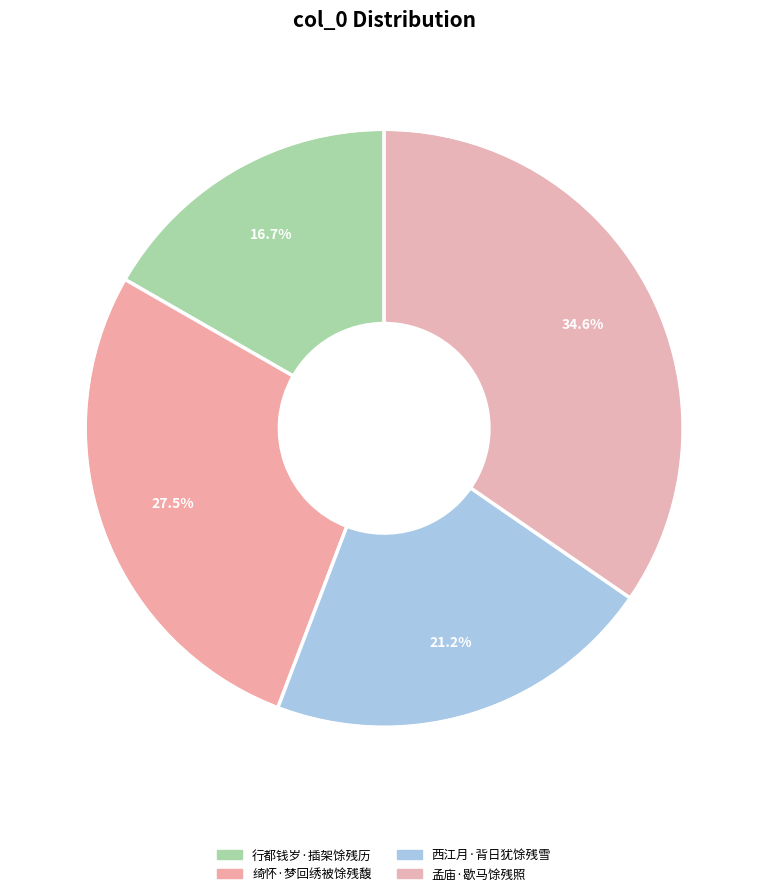

To the nearest percent, what portion does 西江月·背日犹馀残雪 represent?

21%